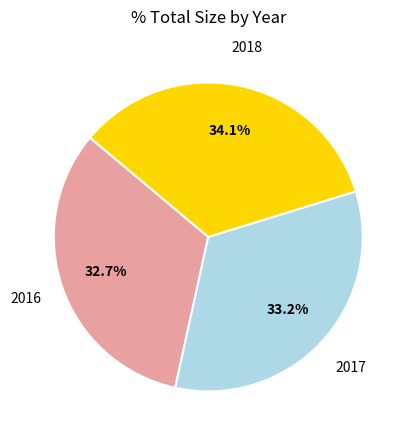

Does any single category account for the majority?

No